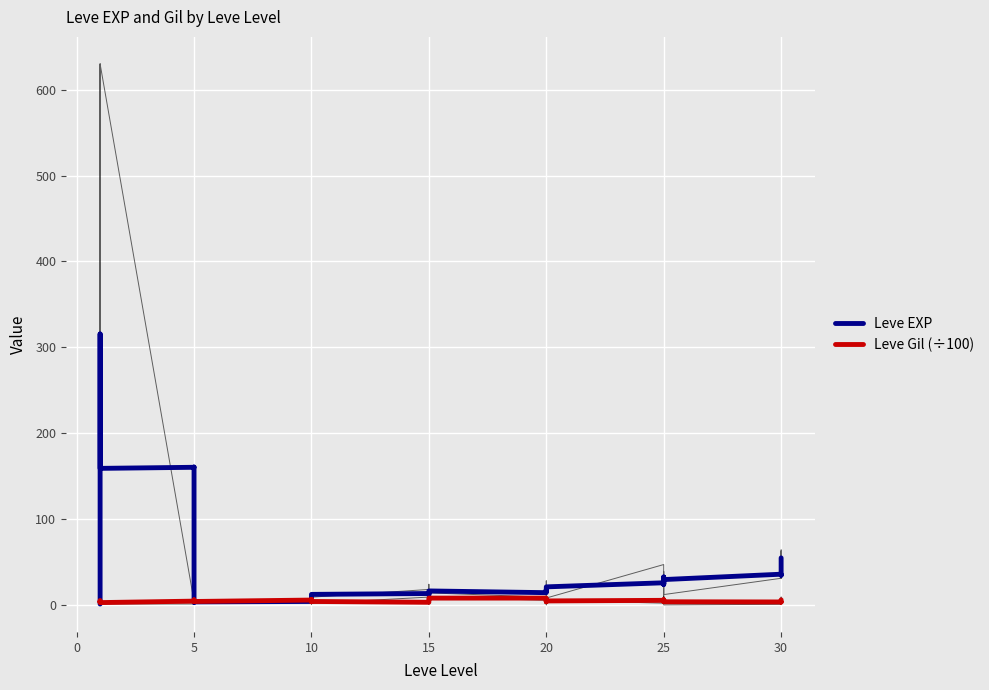

What is the minimum value shown in the chart?

1.0